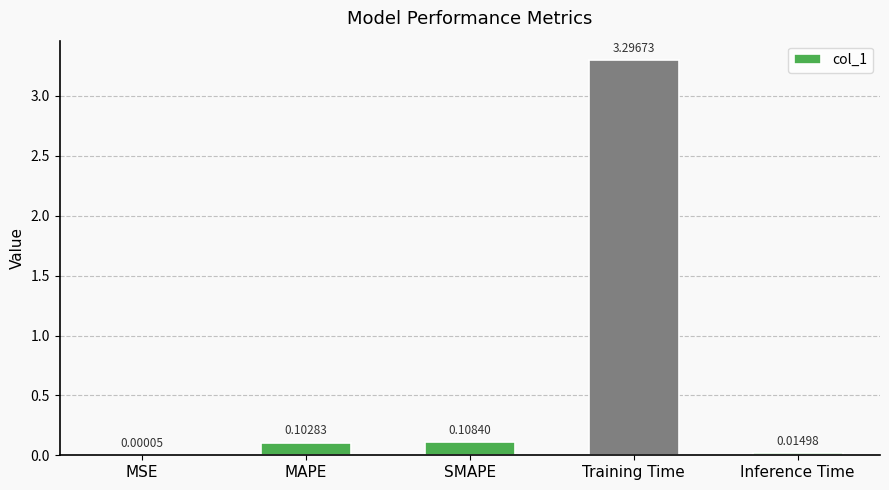

What is the average value?

0.7